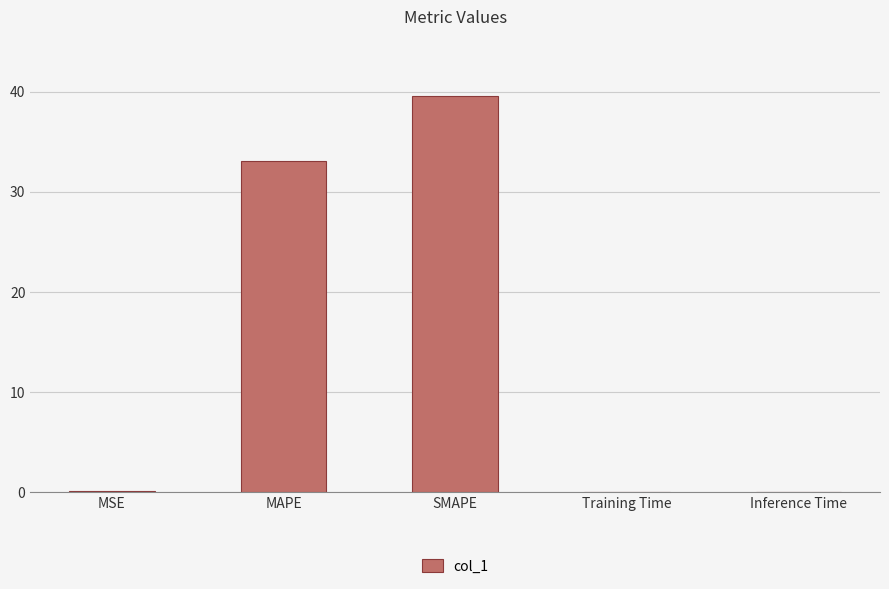

Are the bars horizontal?

No